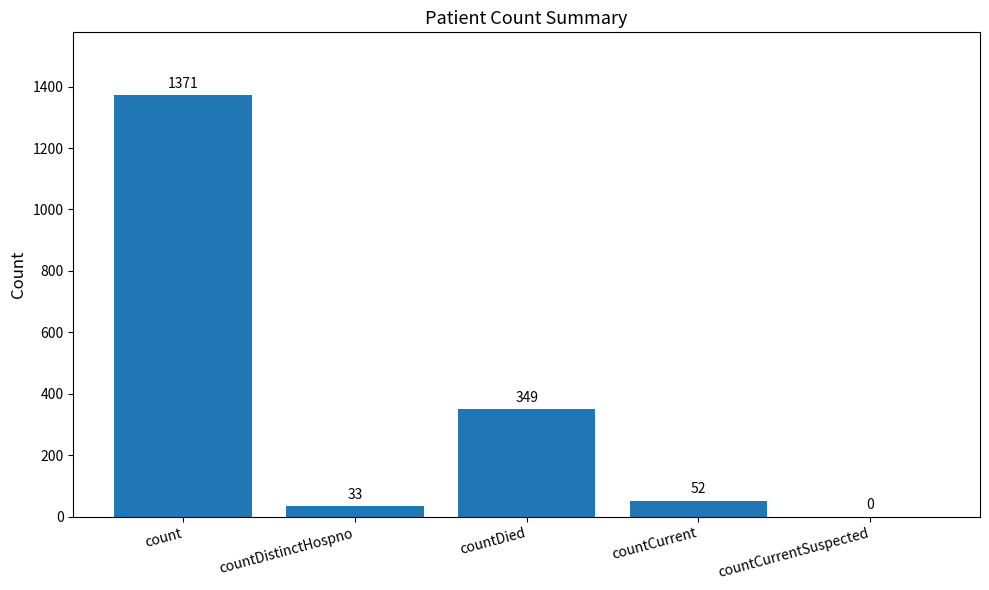

Where does the data first go above 52?

count